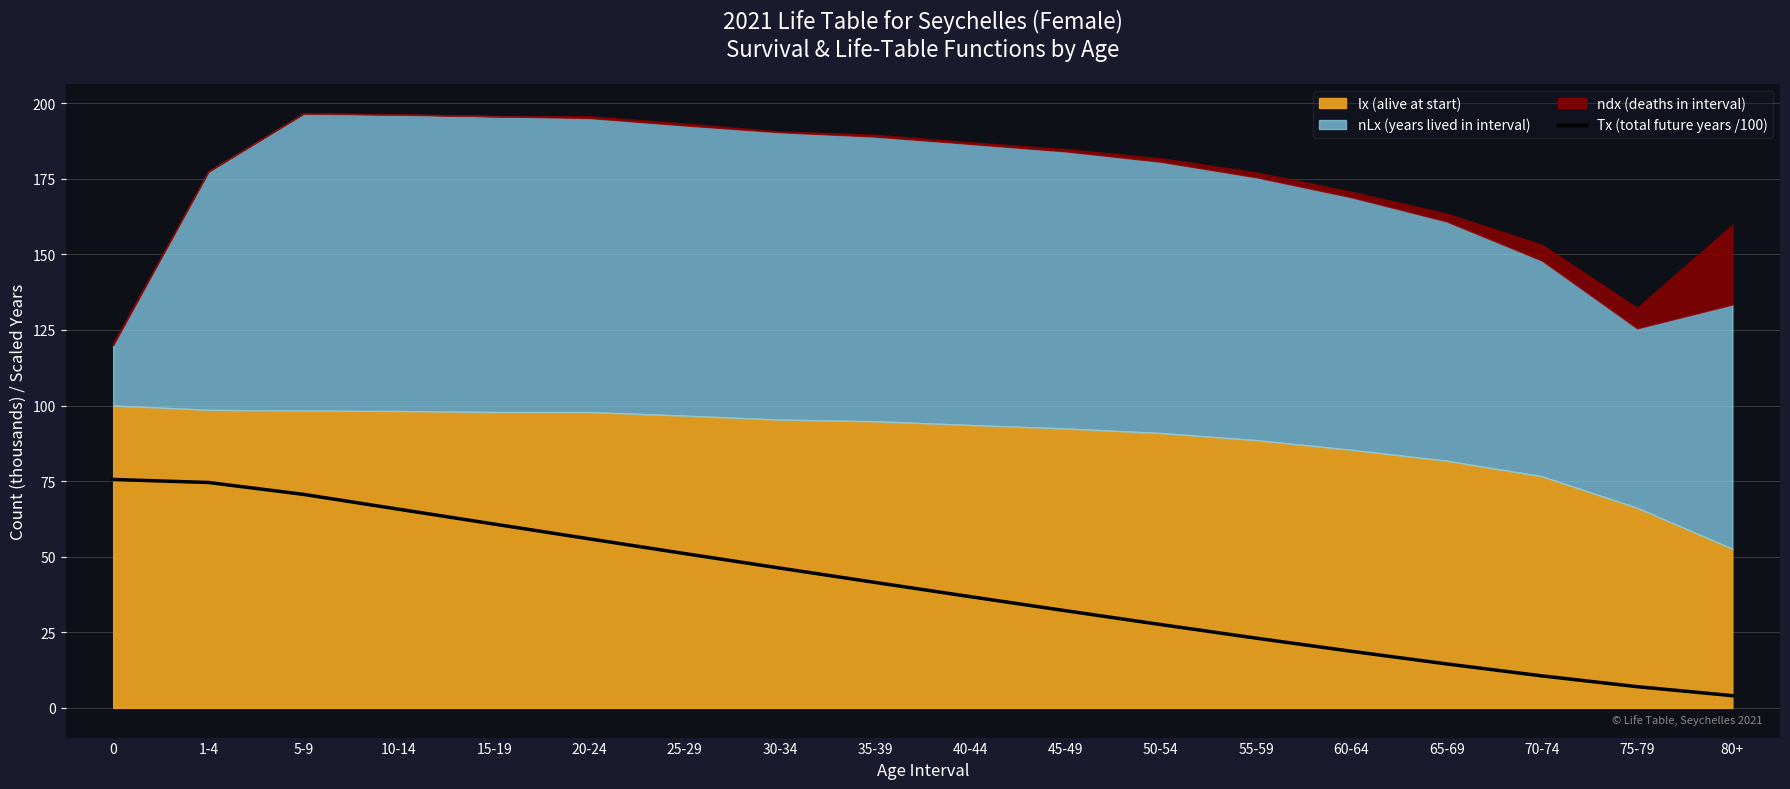

What is the smallest value displayed?

4.0